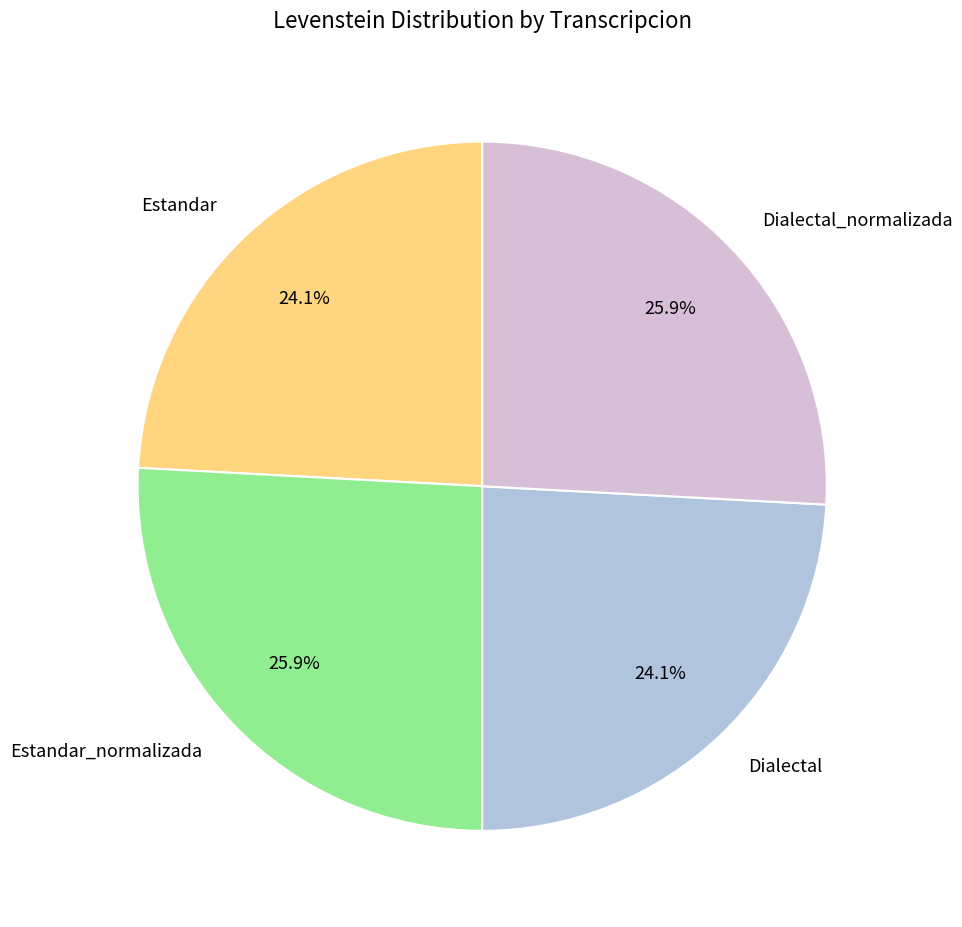

True or false: Estandar_normalizada accounts for 26% of the total.

True